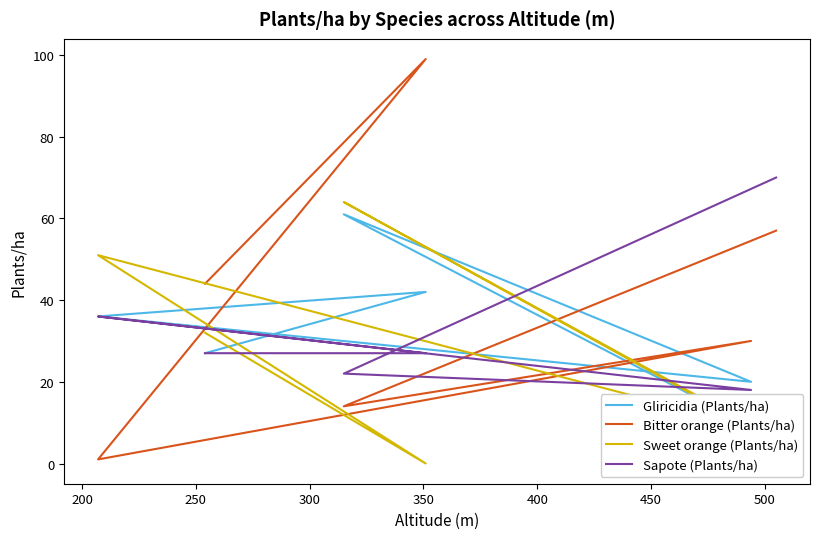

Is it true that Sapote (Plants/ha) equals 10 at 200?

False